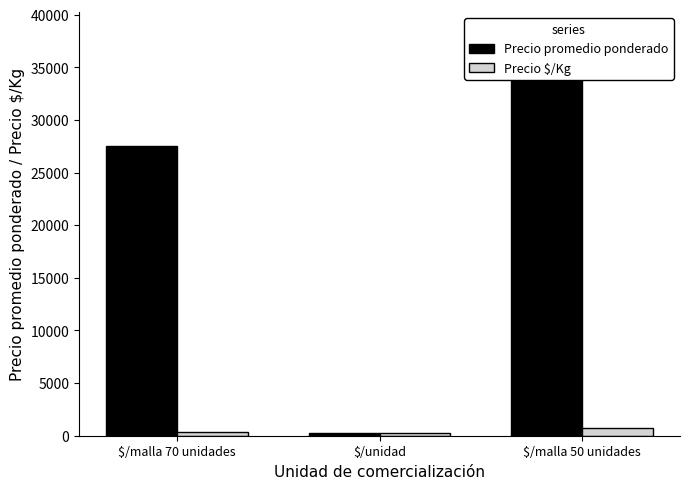

Which category has the lowest value in the Precio $/Kg series?

$/unidad